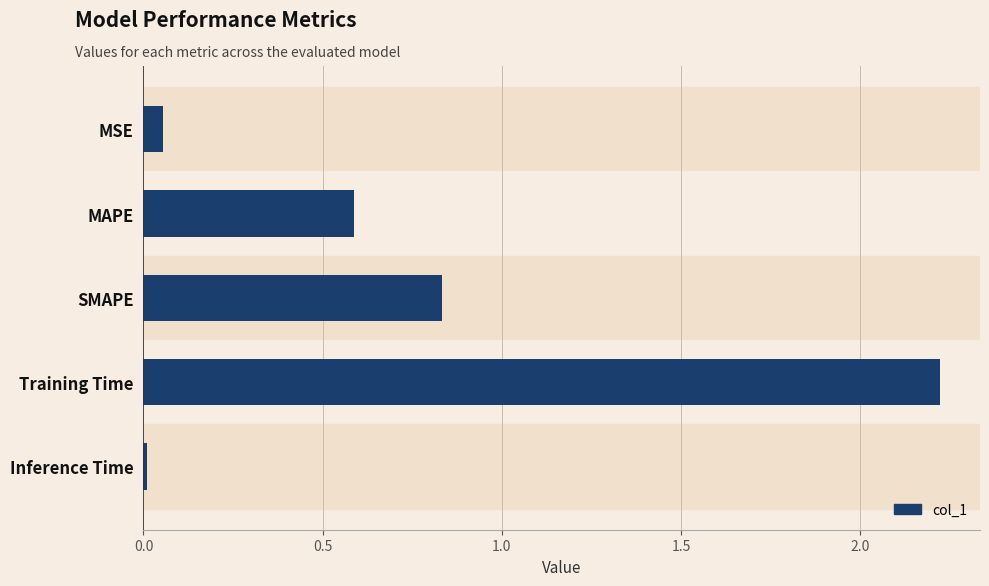

What is the sum of the values at MSE and Training Time?

2.3